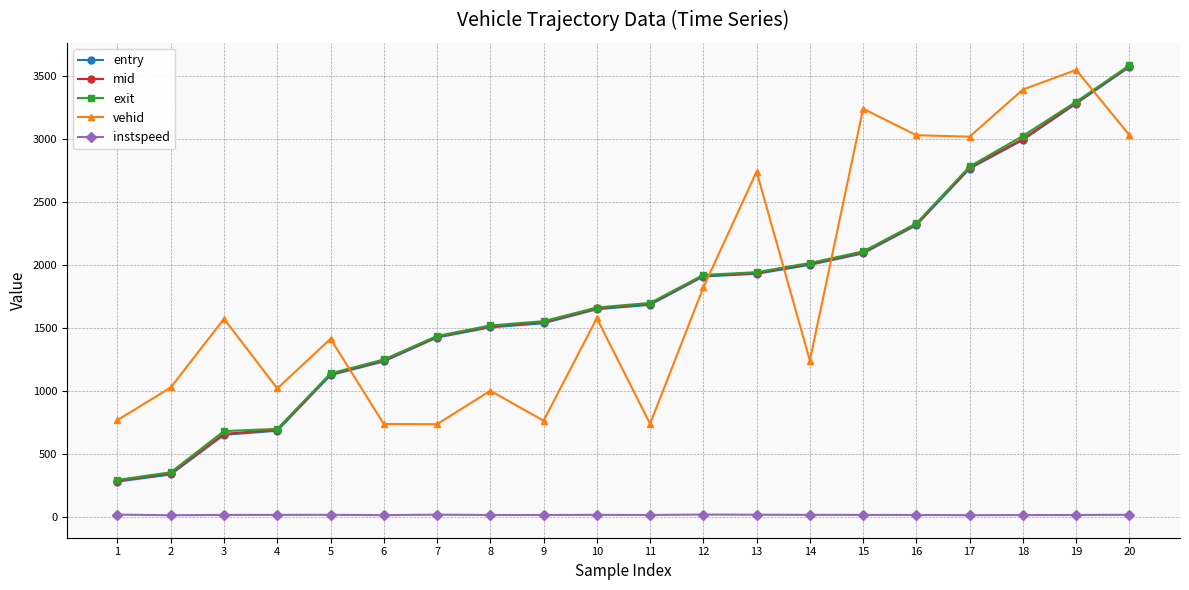

At which category does vehid reach its first local peak?

3